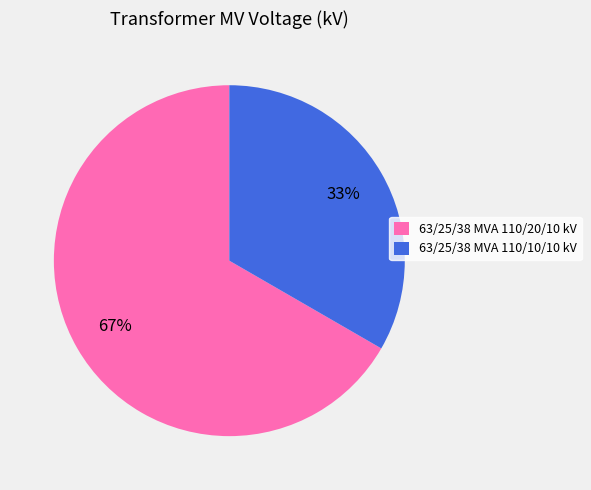

Between 63/25/38 MVA 110/20/10 kV and 63/25/38 MVA 110/10/10 kV, which is larger?

63/25/38 MVA 110/20/10 kV